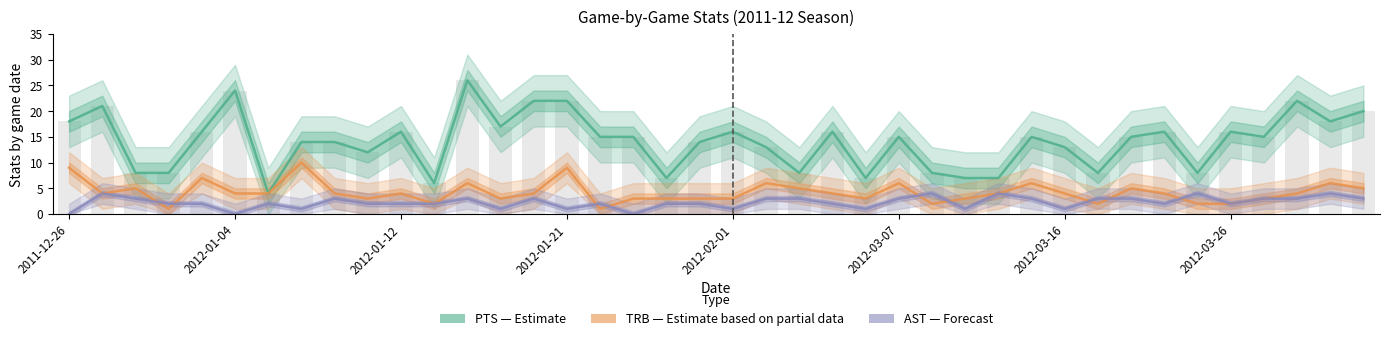

Reading left to right, transcribe all the data shown in this chart.

PTS (Estimate): 18	21	8	8	16	24	4	14	14	12	16	6	26	17	22	22	15	15	7	14	16	13	8	16	7	15	8	7	7	15	13	8	15	16	8	16	15	22	18	20
TRB (Partial): 9	4	5	1	7	4	4	10	4	3	4	2	6	3	4	9	1	3	3	3	3	6	5	4	3	6	2	3	4	6	4	2	5	4	2	2	3	4	6	5
AST (Forecast): 0	4	3	2	2	0	2	1	3	2	2	2	3	1	3	1	2	0	2	2	1	3	3	2	1	3	4	1	4	3	1	3	3	2	4	2	3	3	4	3